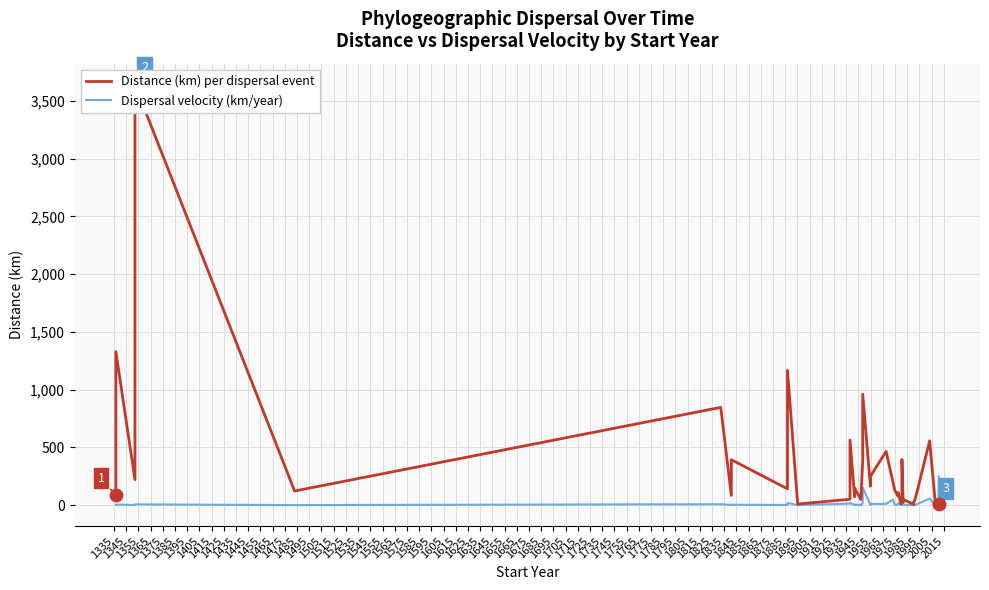

Which series has the widest spread of Y values?

Distance (km) per dispersal event